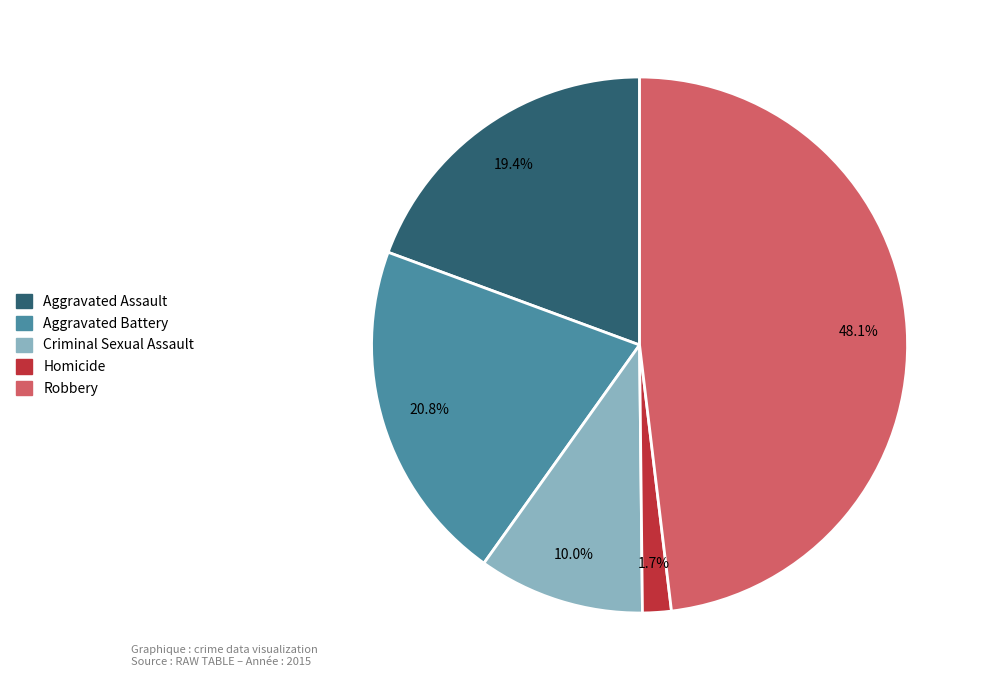

What is the smallest slice in the pie chart?

Homicide